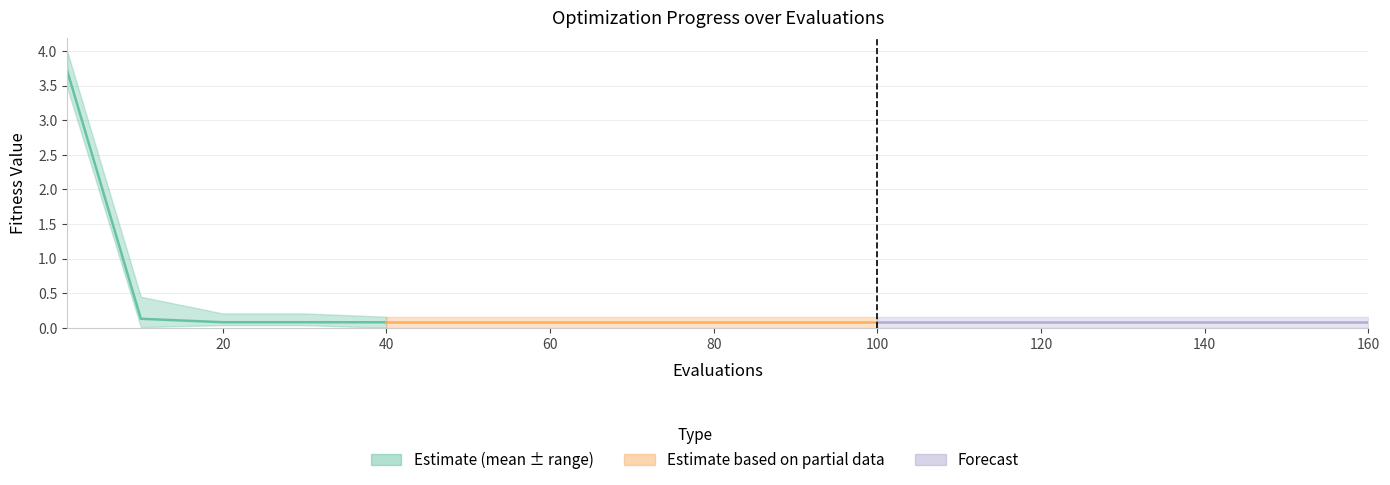

True or false: the data shows 0.1 at 60.

True